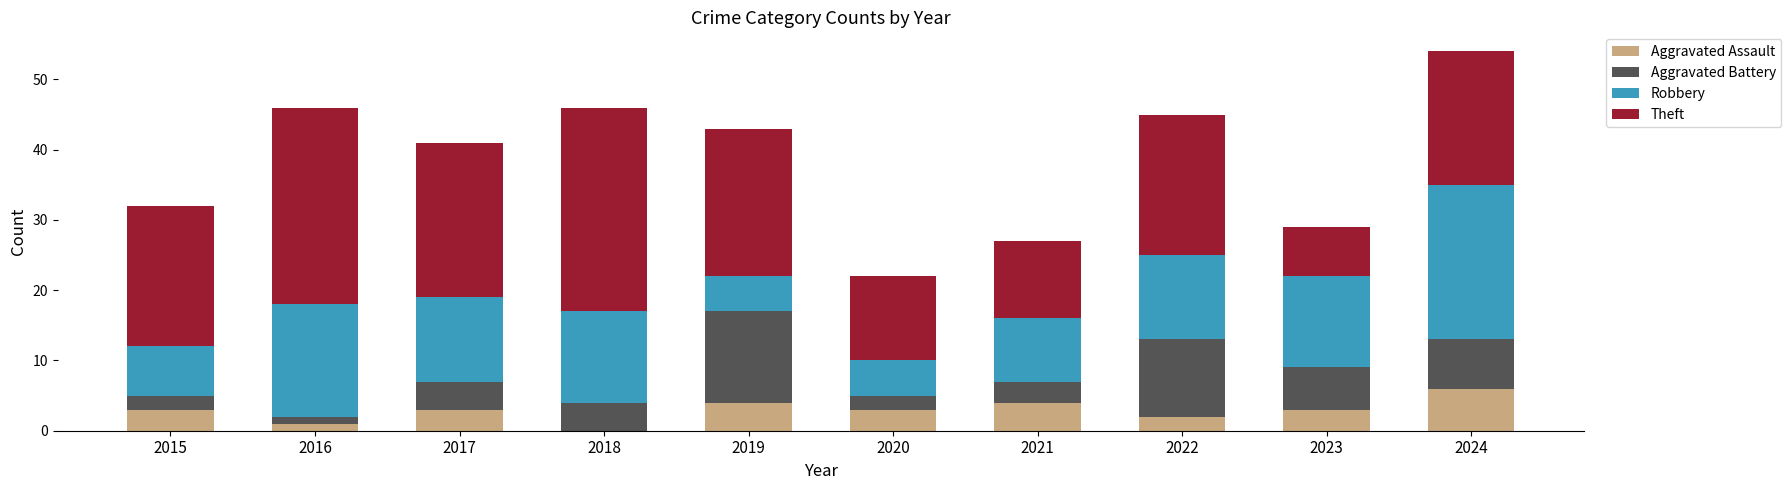

What value does the Aggravated Assault series have at 2015?

3